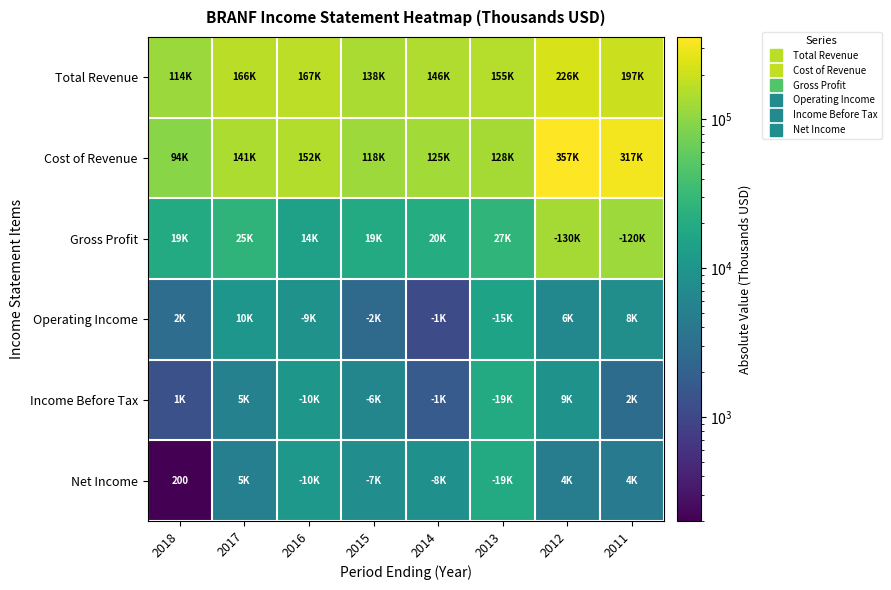

What is the spread (max minus min) of values at 2013?

140400